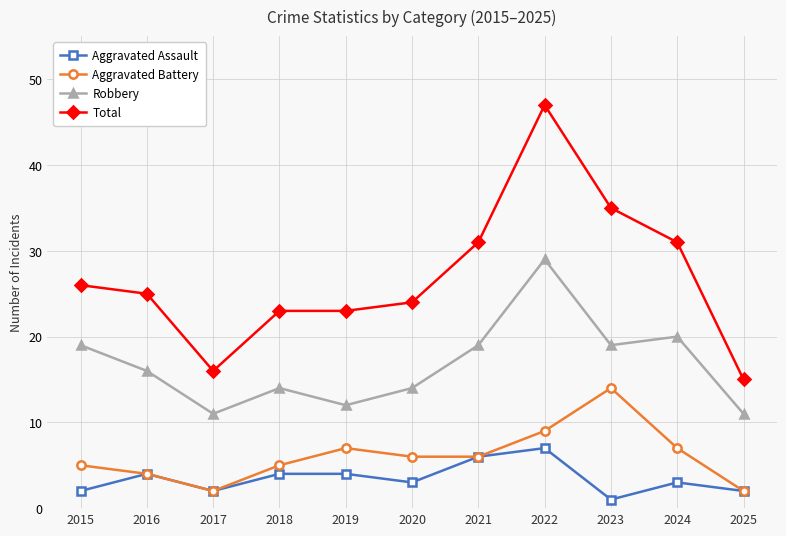

At which category is the sum across all series the highest?

2022